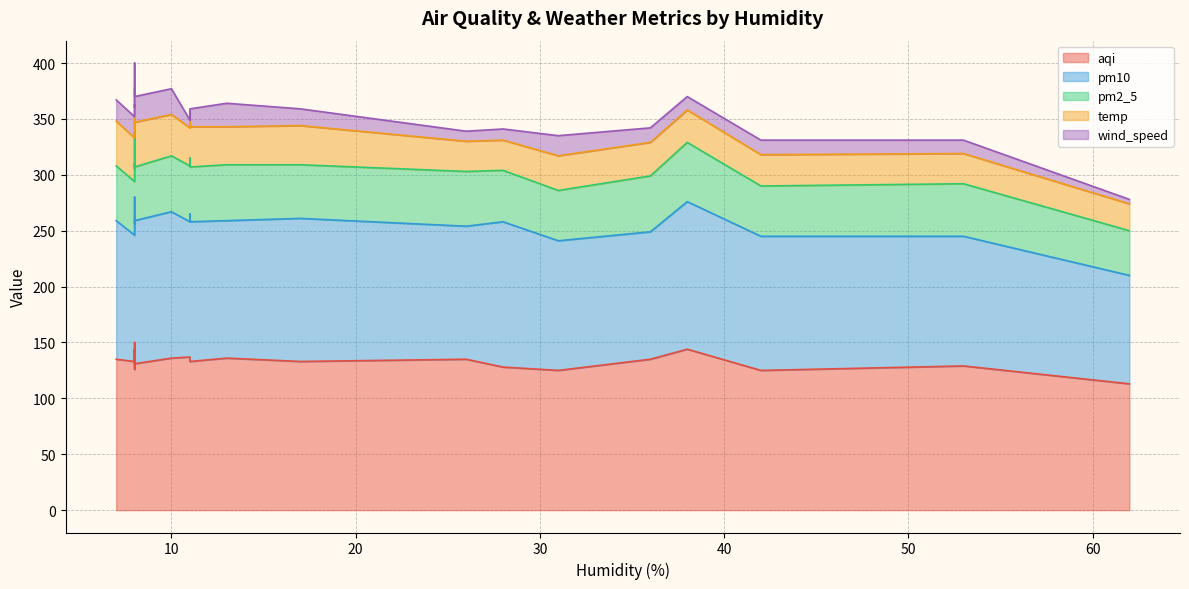

What is the difference between the maximum and minimum values in the wind_speed series?

19